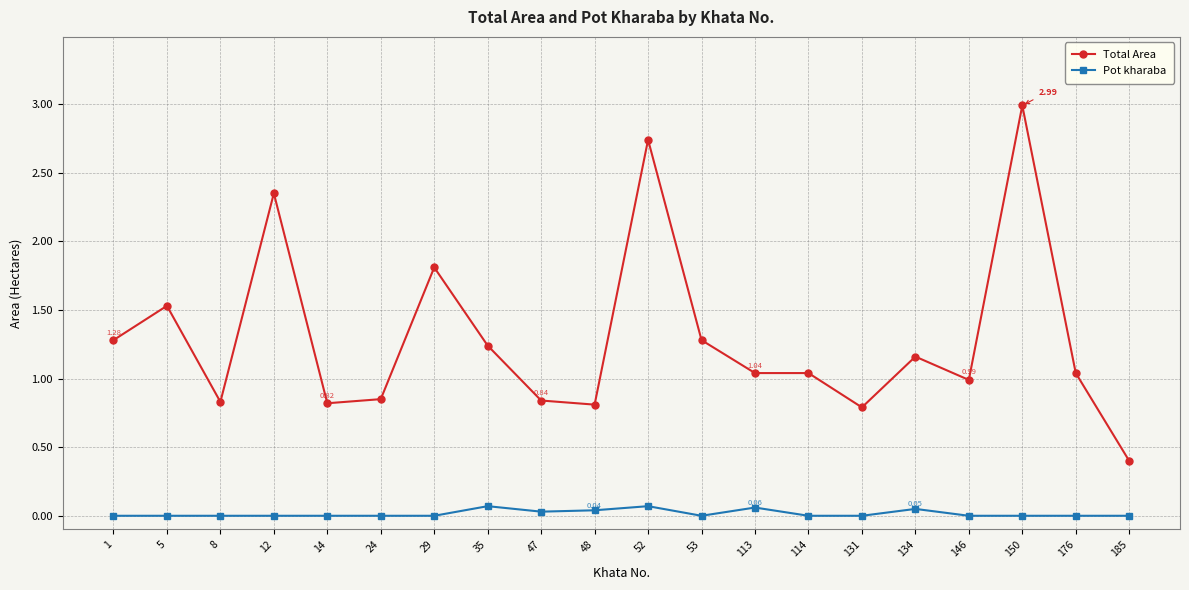

Count the number of data series in this chart.

2